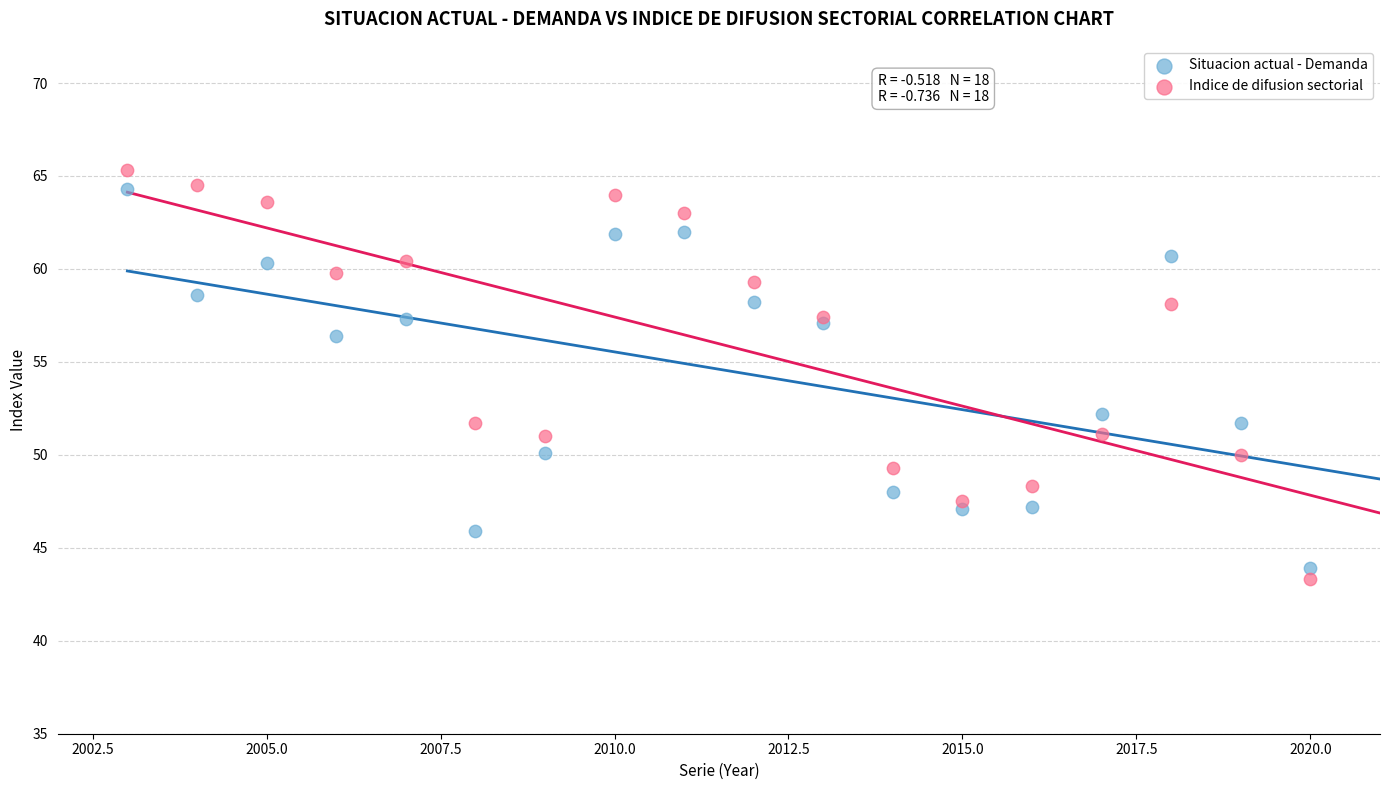

What are all the series names shown in the legend?

Situacion actual - Demanda, Indice de difusion sectorial